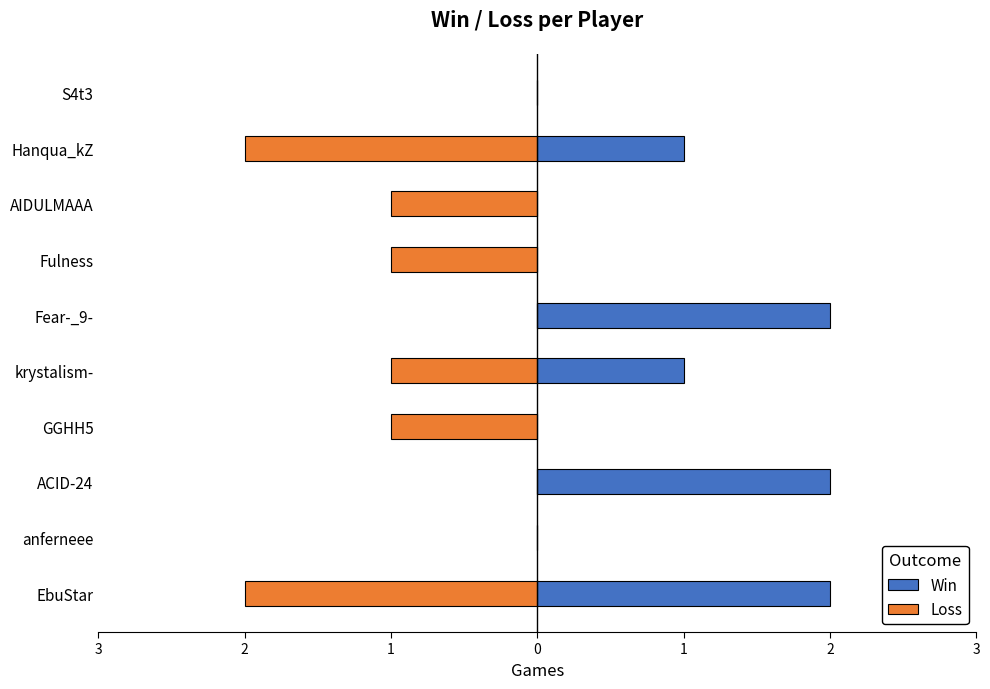

The Win series shows -1 at S4t3. True or false?

False